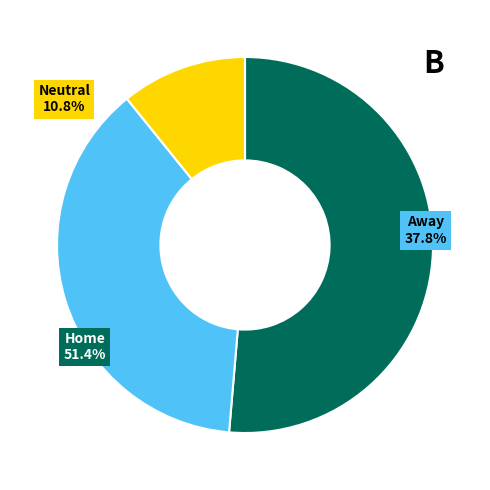

How many segments does this pie chart have?

3